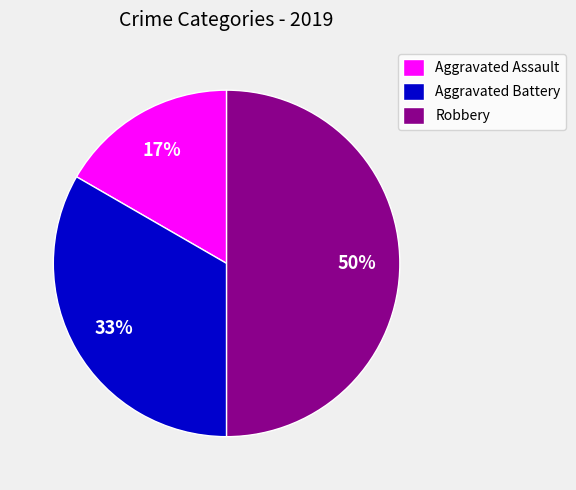

To the nearest percent, what portion does Aggravated Battery represent?

33%